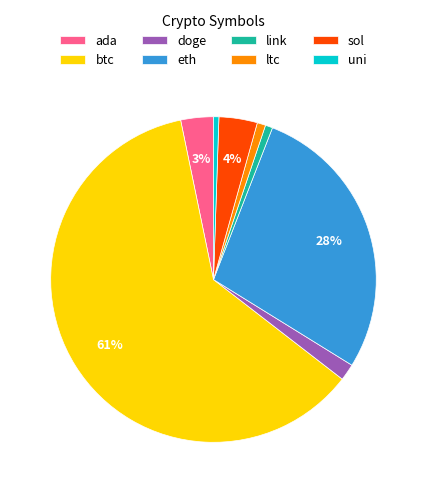

Is btc the majority of the pie?

Yes